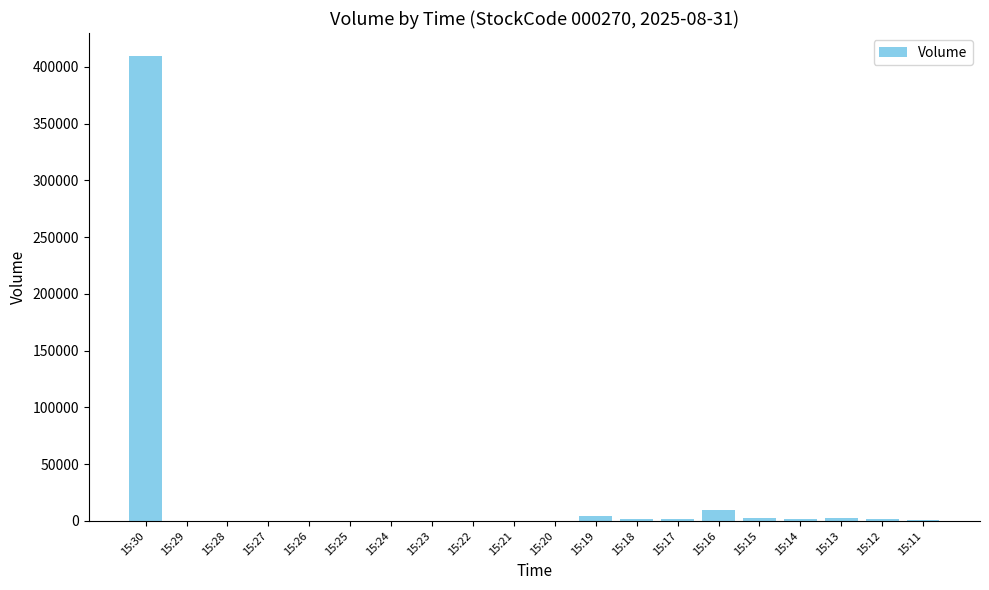

Is it true that the value at 15:26 is 170520?

False